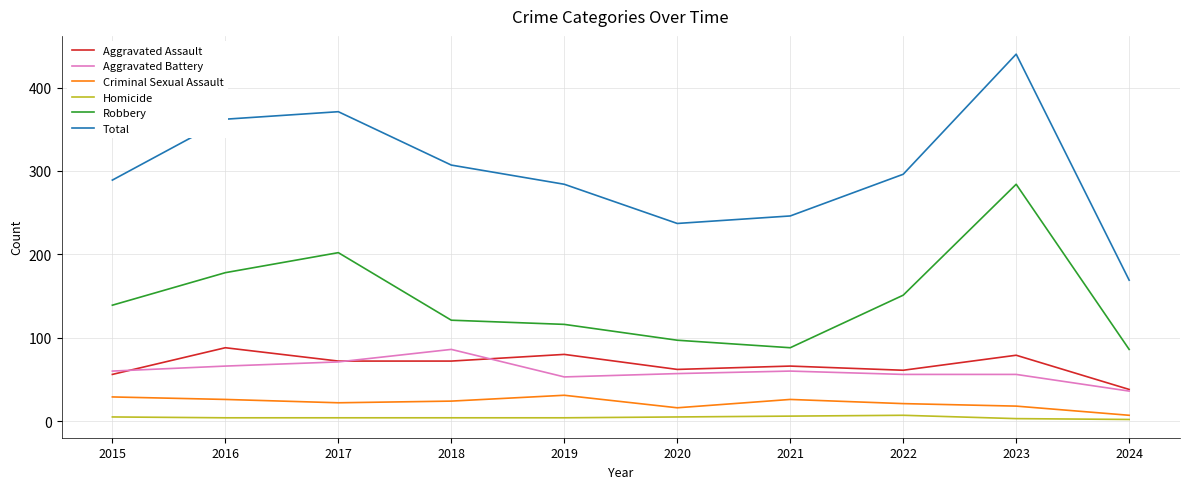

True or false: Aggravated Assault and Total intersect in this chart.

False